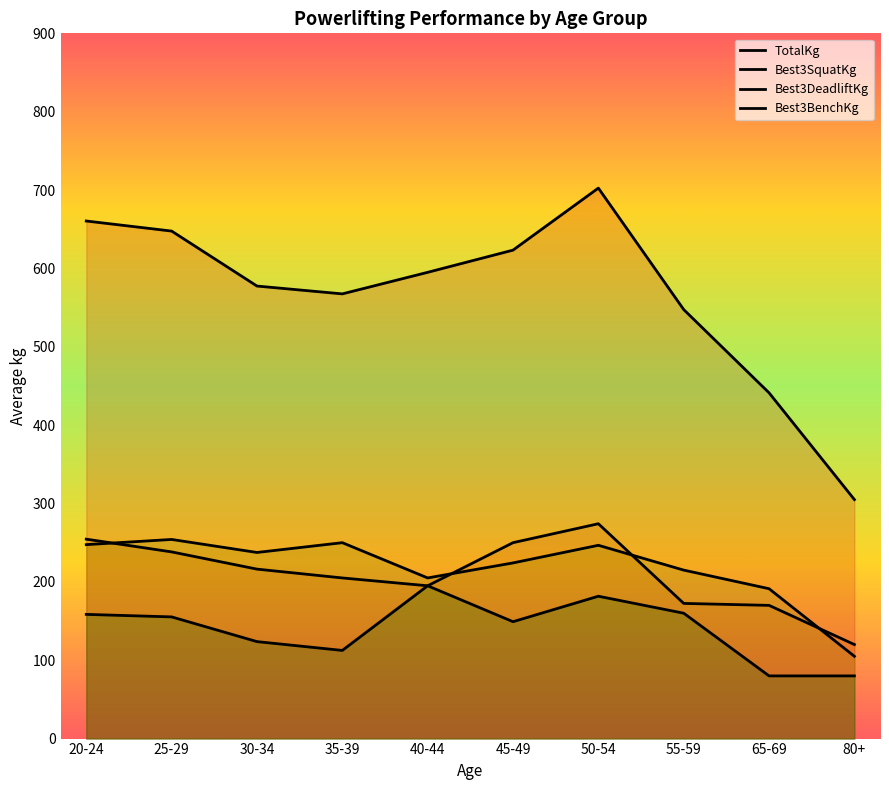

What is the label of the 2nd point from the left?

25-29